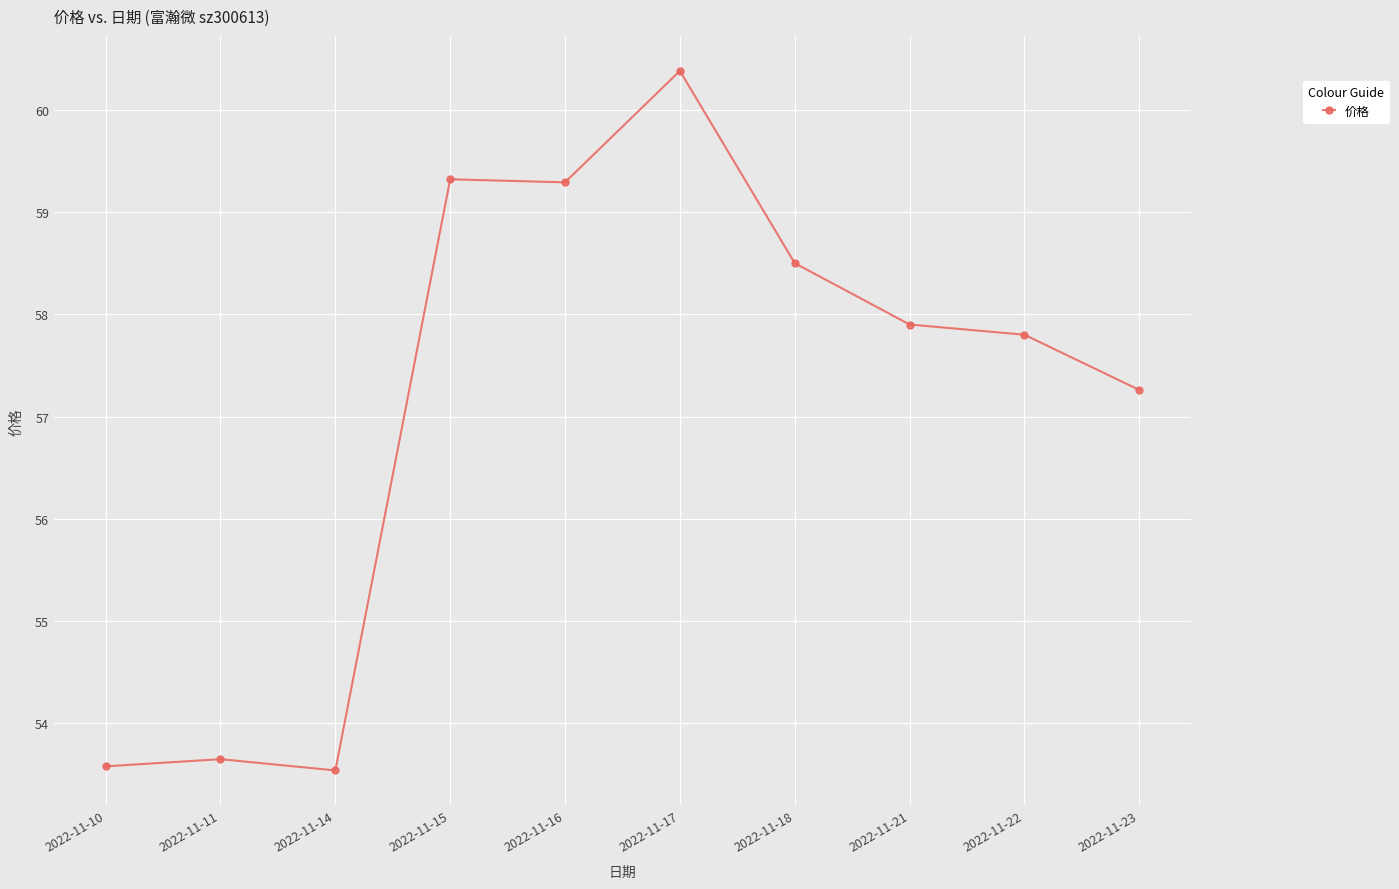

What is the sum of all values?

571.2